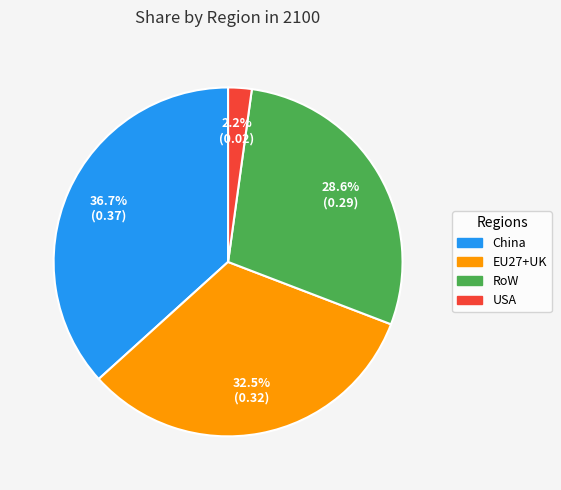

How many segments does this pie chart have?

4